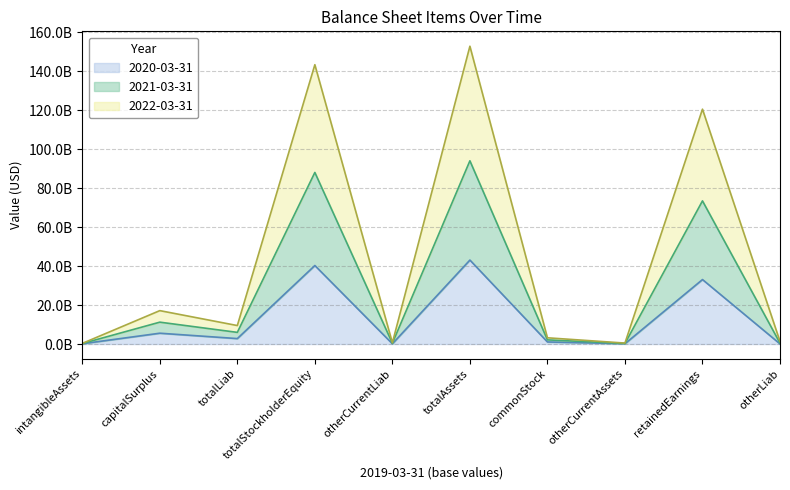

At how many categories does at least one series exceed 5413773717?

5